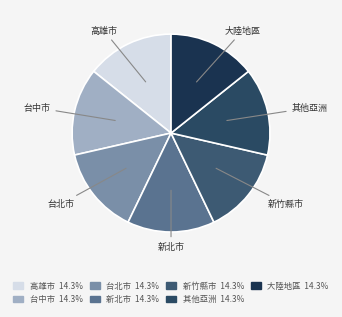

Does any single category account for the majority?

No